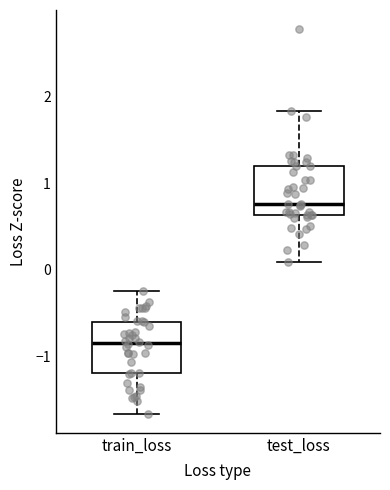

Which box has the lowest median line?

train_loss